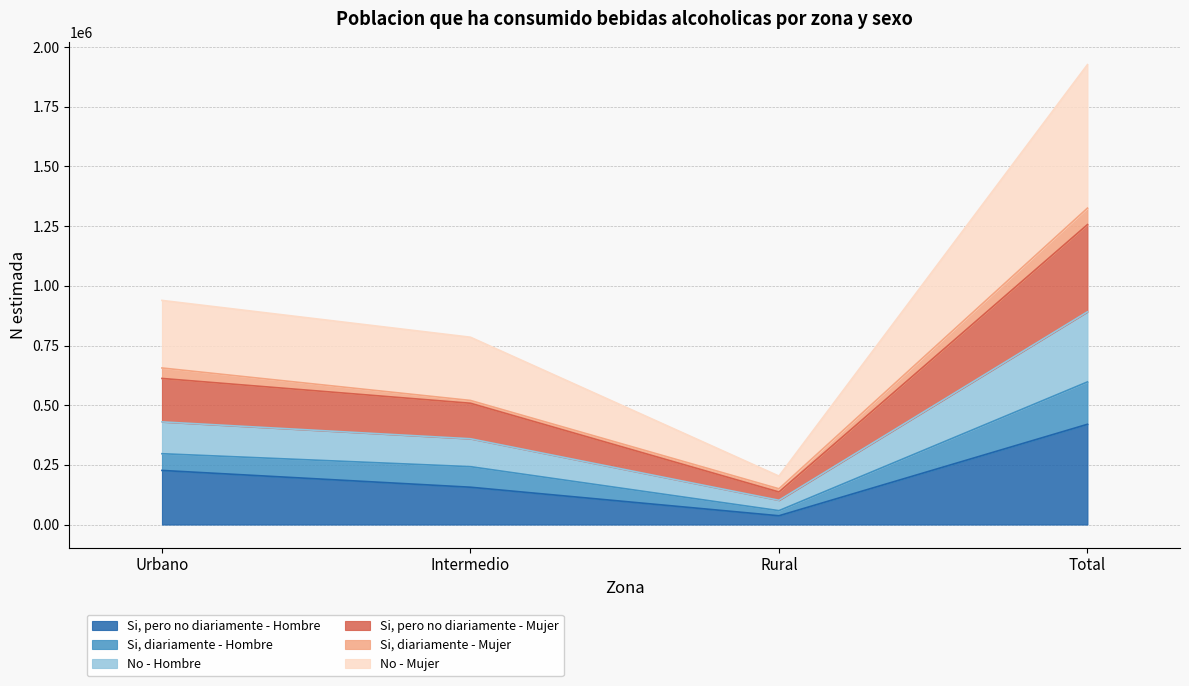

True or false: No - Hombre and Si, diariamente - Hombre cross at least once.

False